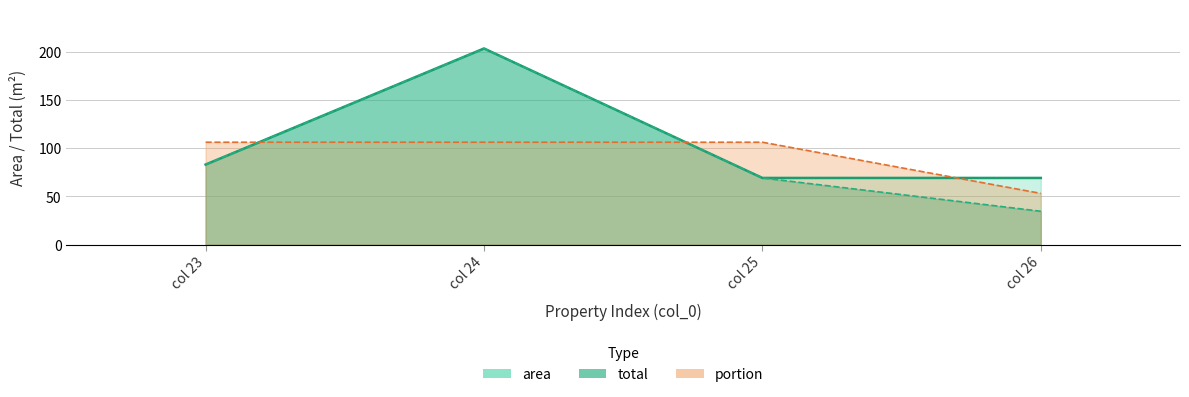

What is the sum of all area values?

424.3